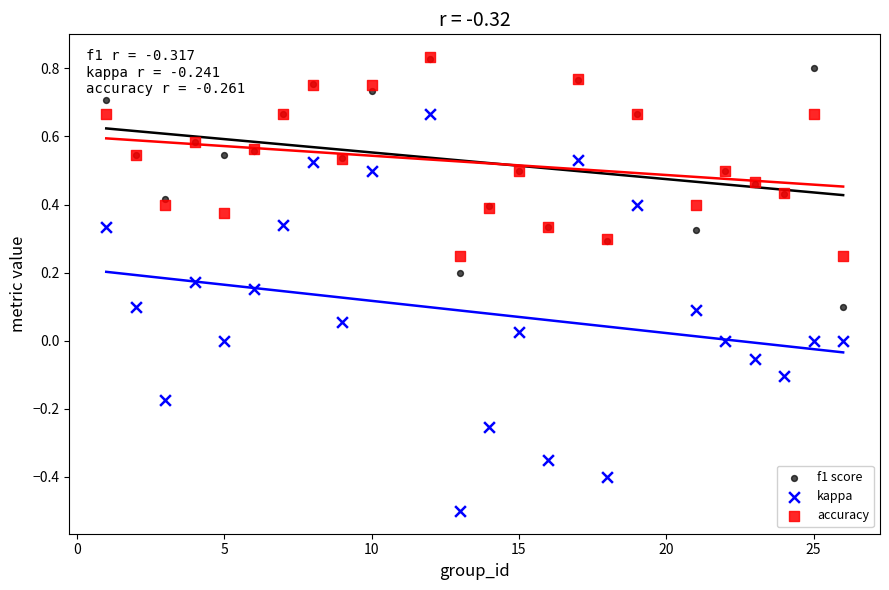

What are all the series names shown in the legend?

f1 score, kappa, accuracy